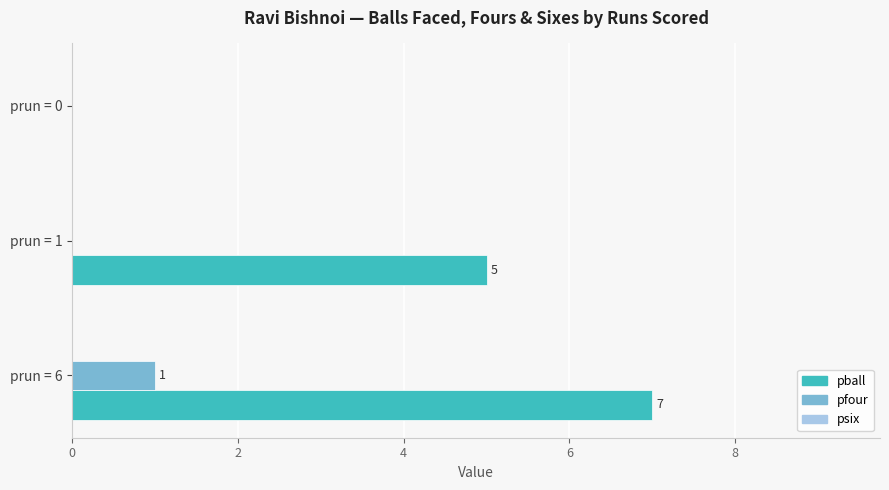

Which series has the widest spread of values?

pball